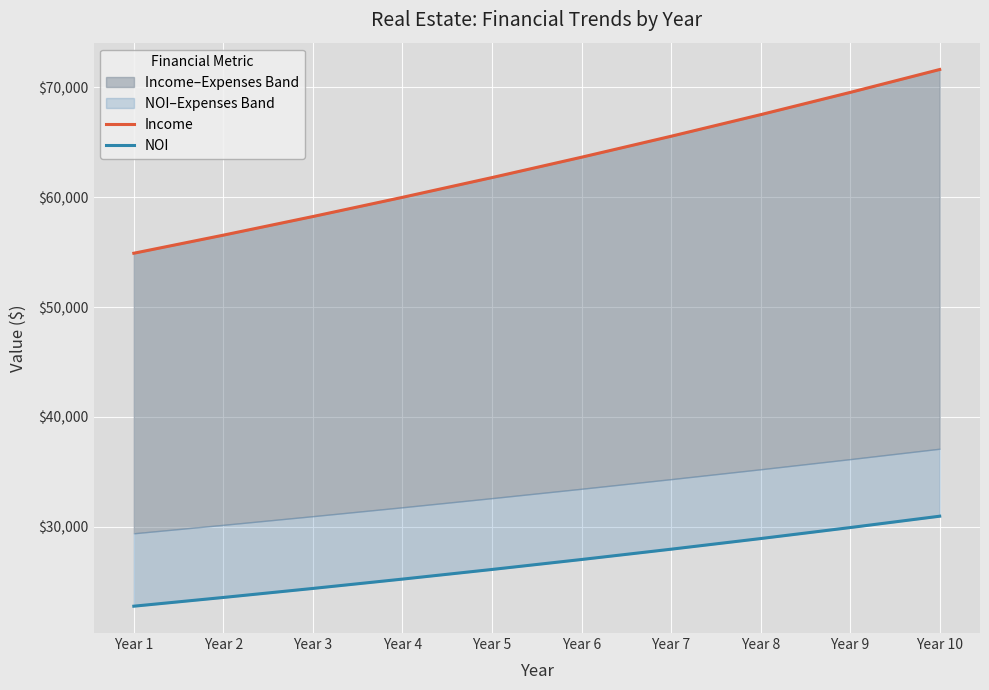

What is the difference between the highest and lowest values at Year 8?

38603.3